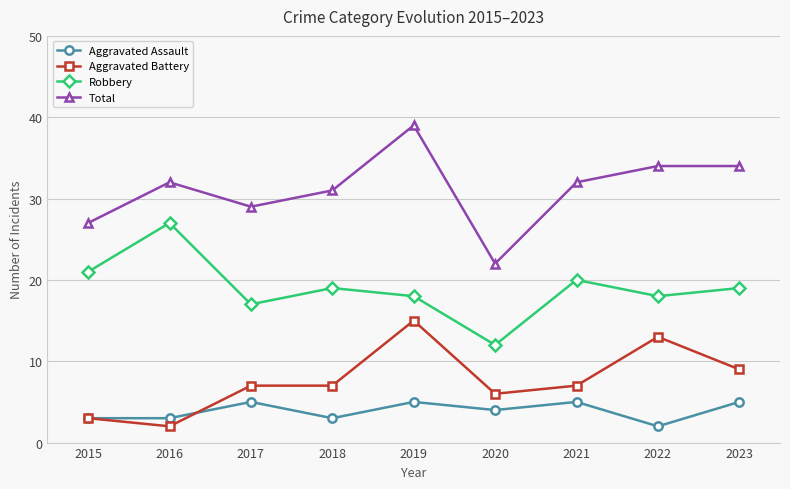

How many data points does each series have?

9